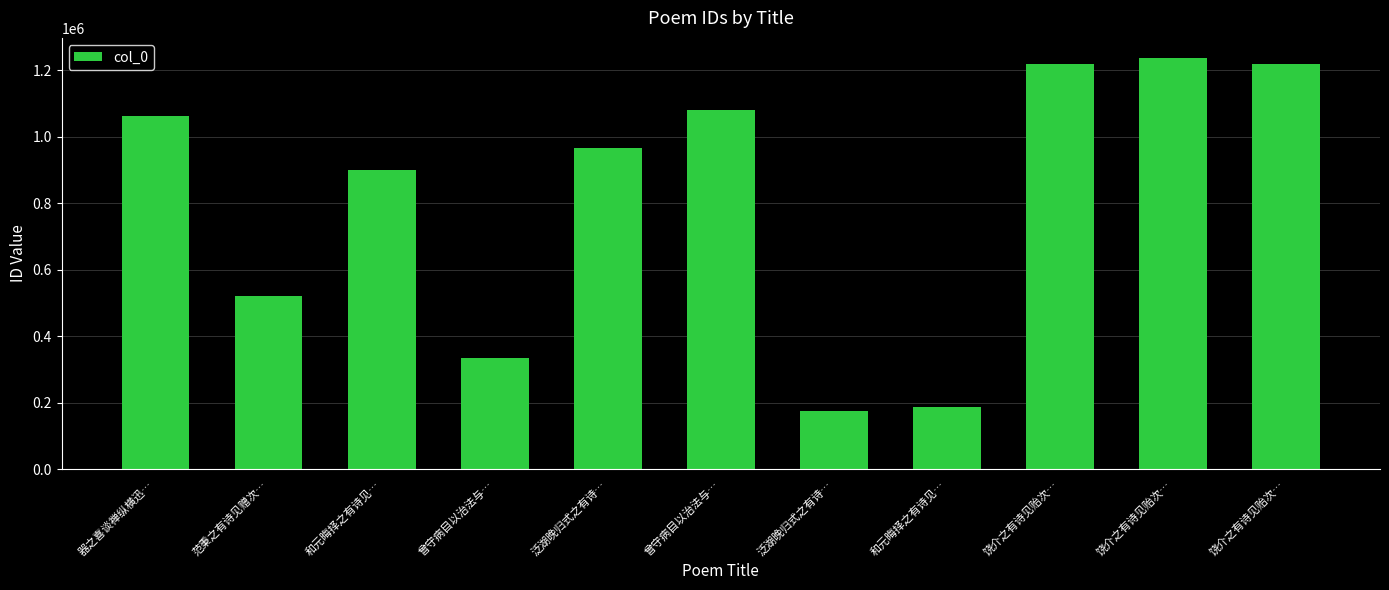

Reading left to right, what are all the values shown in this chart?

器之喜谈禅纵横迅…=1063790	范秉之有诗见赠次…=522242	和元晦择之有诗见…=900399	曾守病目以治法与…=335100	泛湖晚归式之有诗…=965077	曾守病目以治法与…=1081788	泛湖晚归式之有诗…=176354	和元晦择之有诗见…=186597	饶介之有诗见贻次…=1218872	饶介之有诗见贻次…=1235566	饶介之有诗见贻次…=1218871